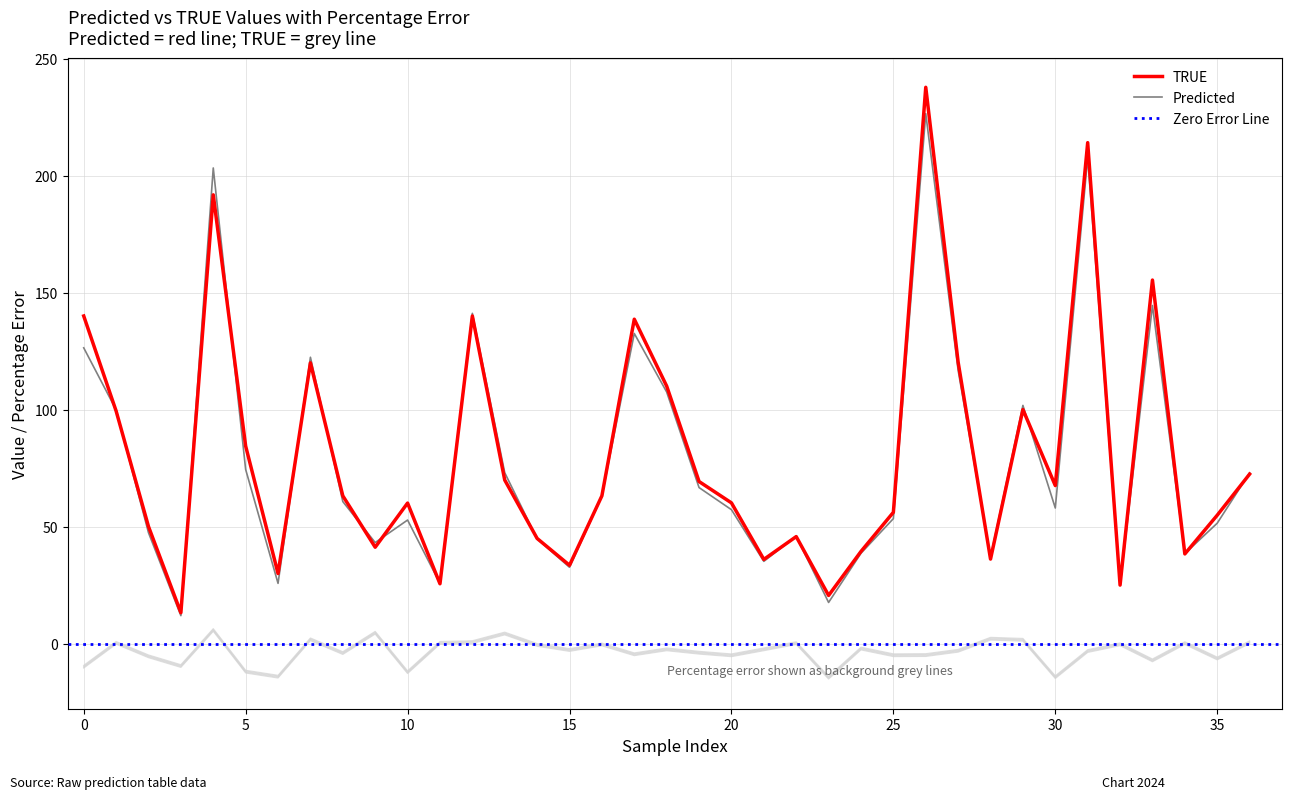

Is this an area chart (filled region under the line)?

No